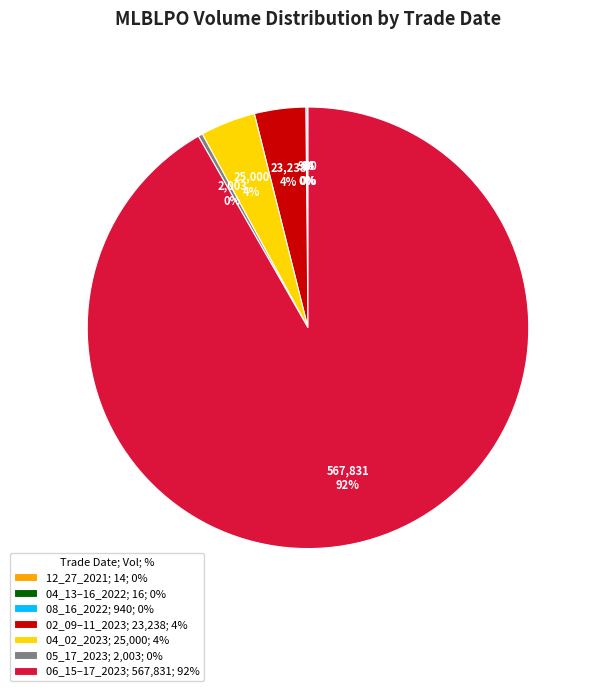

What is the majority slice?

06_15–17_2023; 567,831; 92%